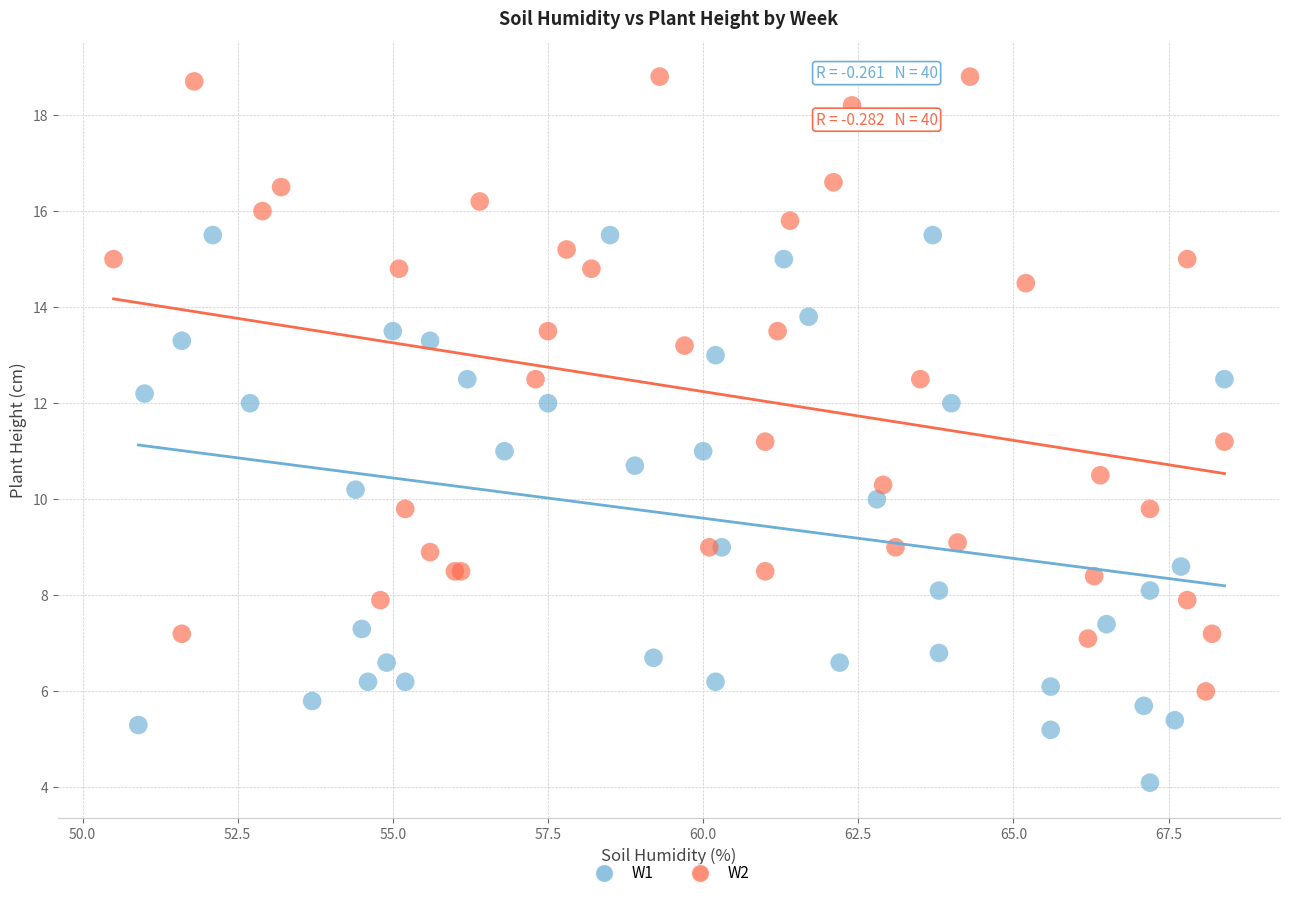

Which series reaches the minimum Y coordinate?

W1